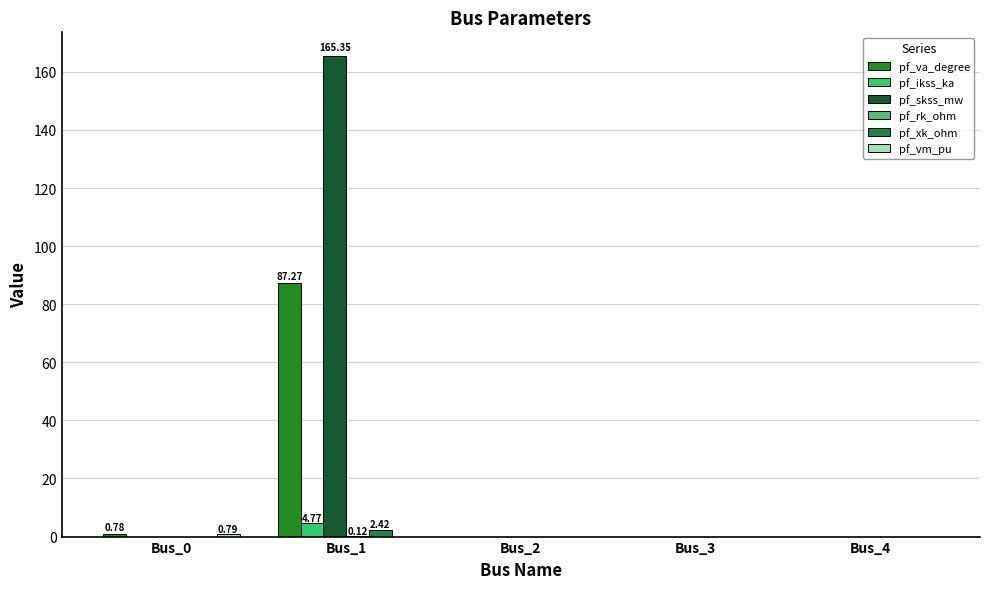

Count the number of categories in the chart.

5